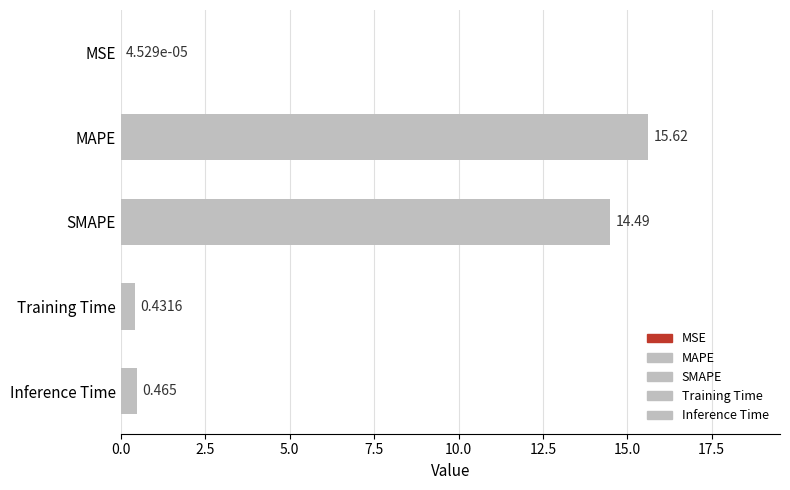

Rank the categories by value from lowest to highest.

MSE, Training Time, Inference Time, SMAPE, MAPE